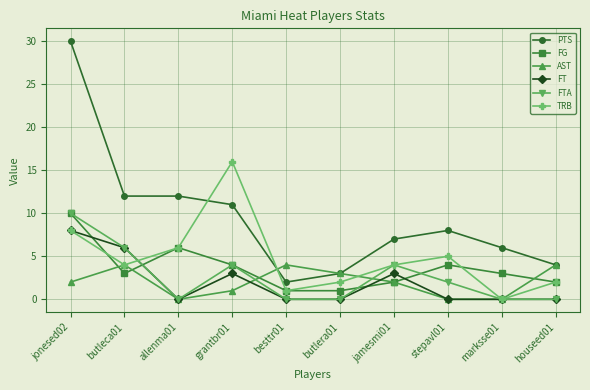

What is the label of the 1st point from the left?

jonesed02